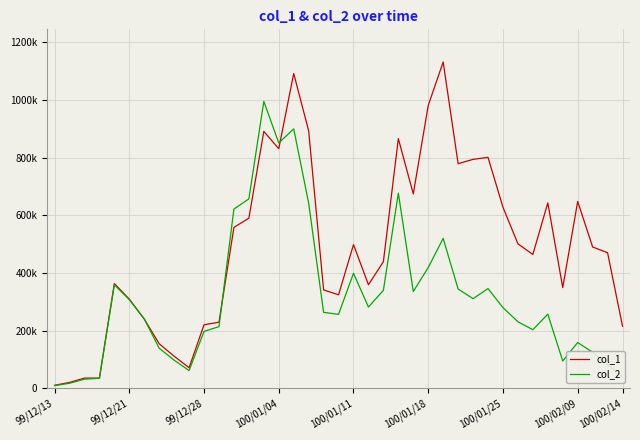

Which series has the widest spread of values?

col_1